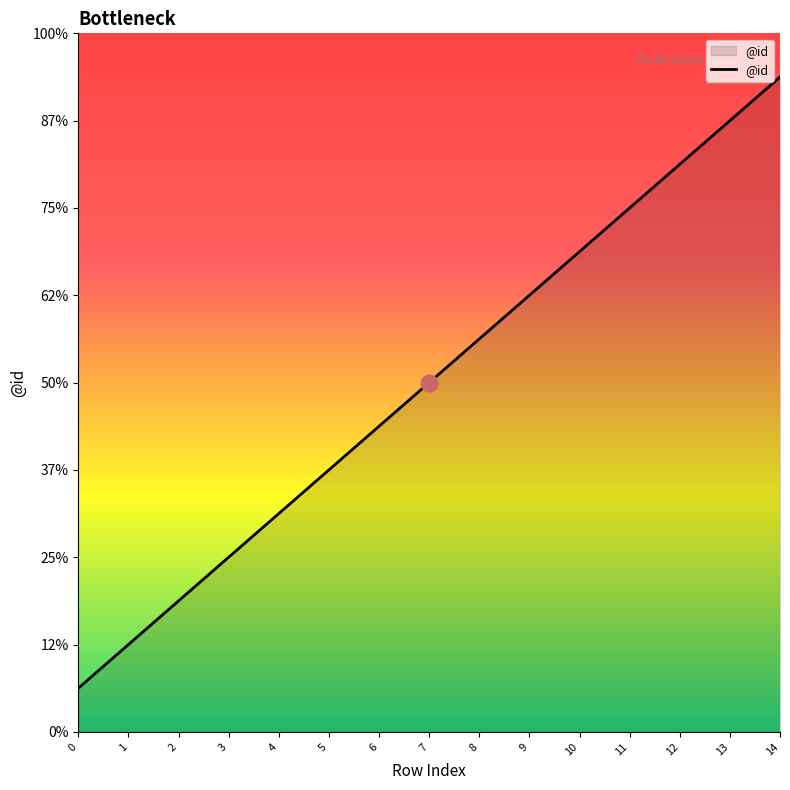

Rank the categories by value from lowest to highest.

0, 1, 2, 3, 4, 5, 6, 7, 8, 9, 10, 11, 12, 13, 14